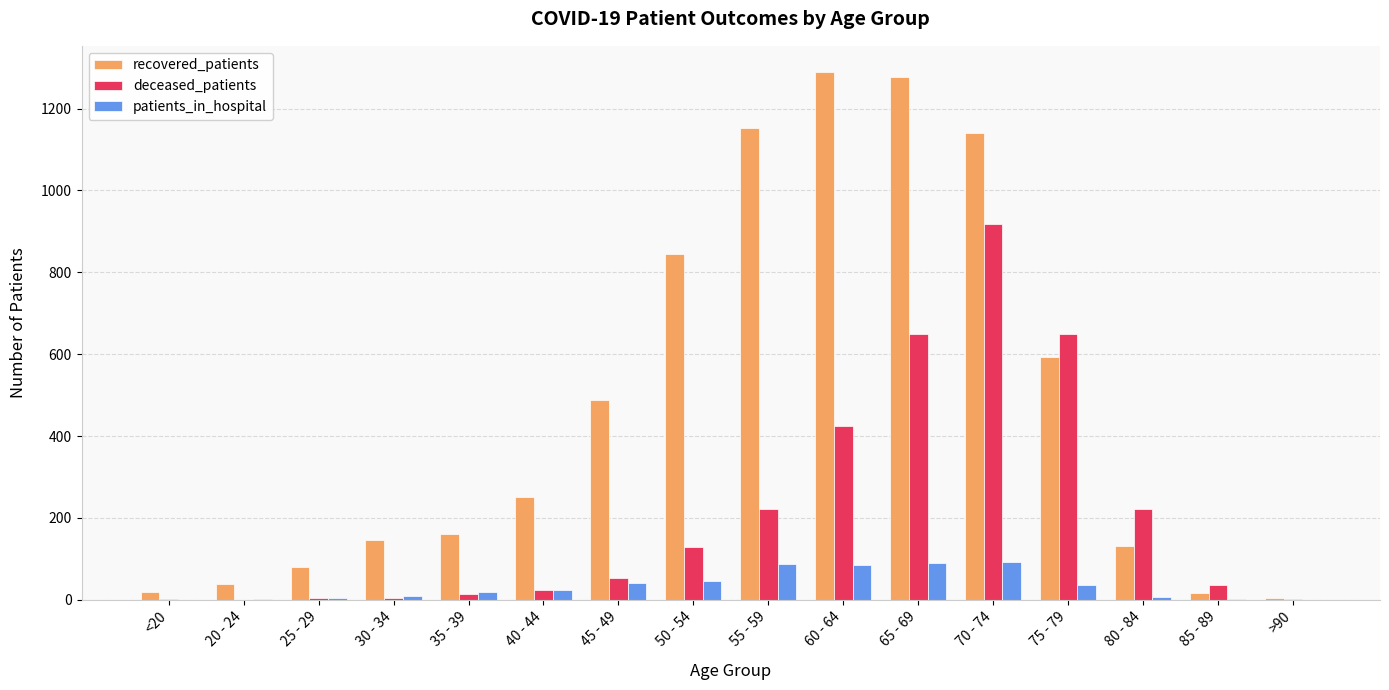

How many groups of bars are there?

16